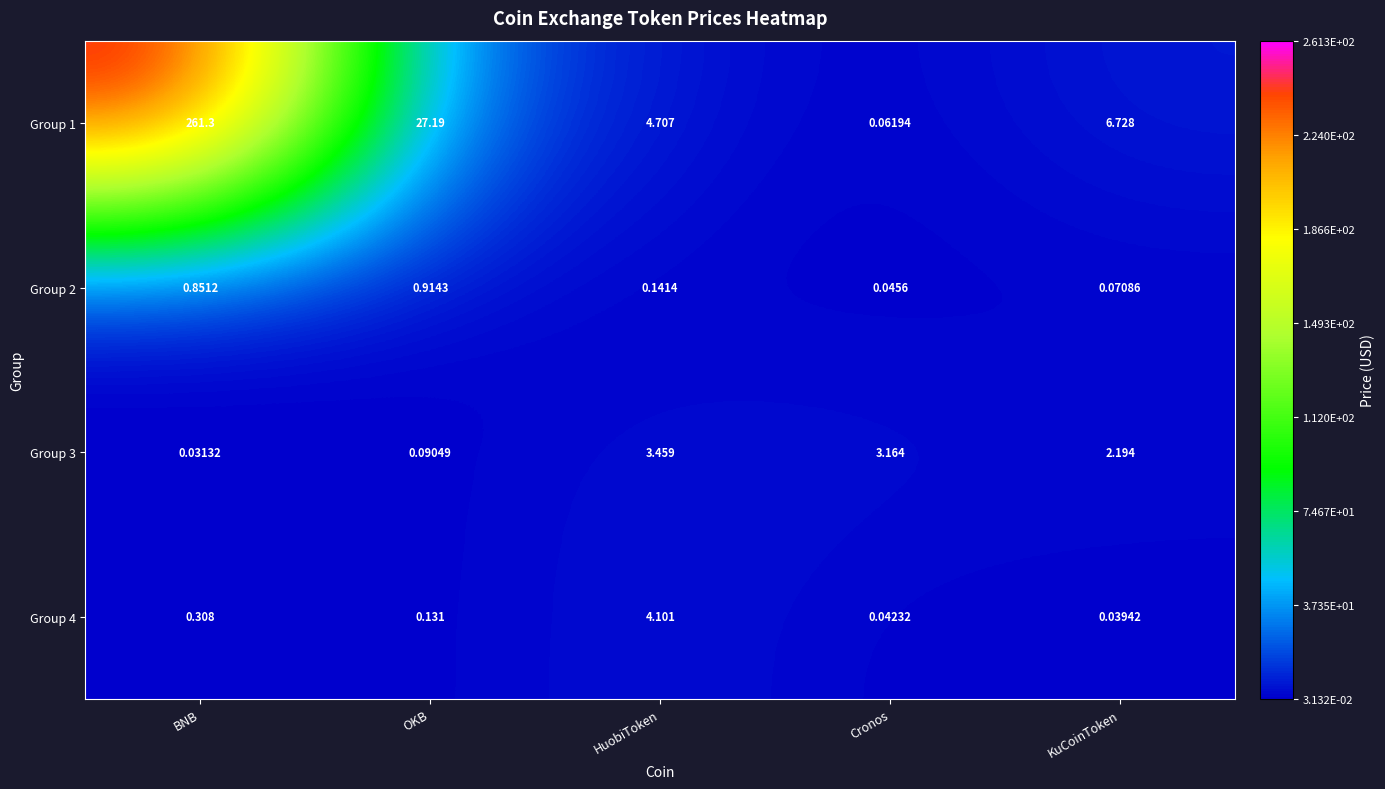

Count the number of categories in the chart.

5